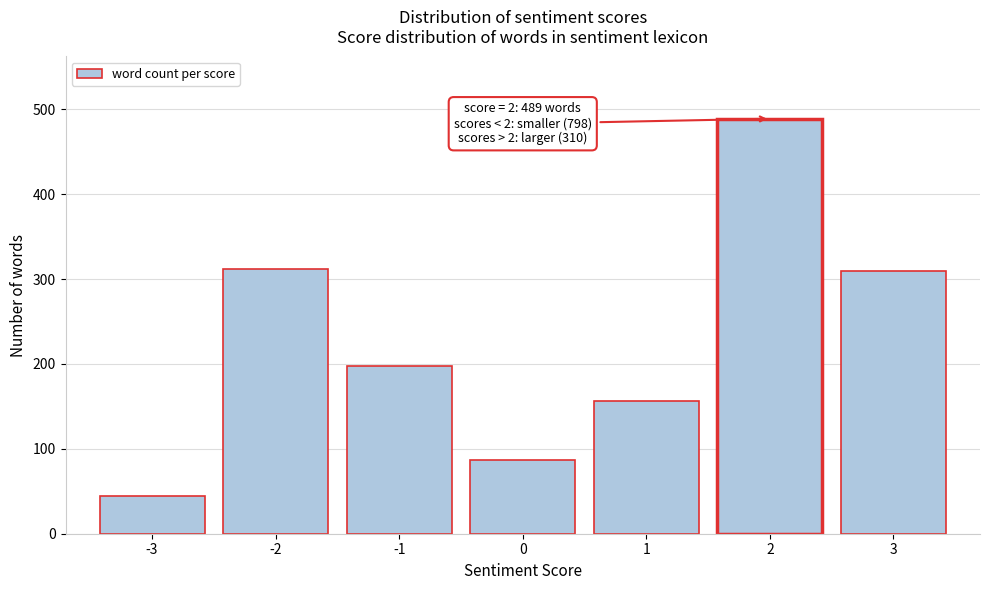

What is the sum of the values at 1 and 3?

466